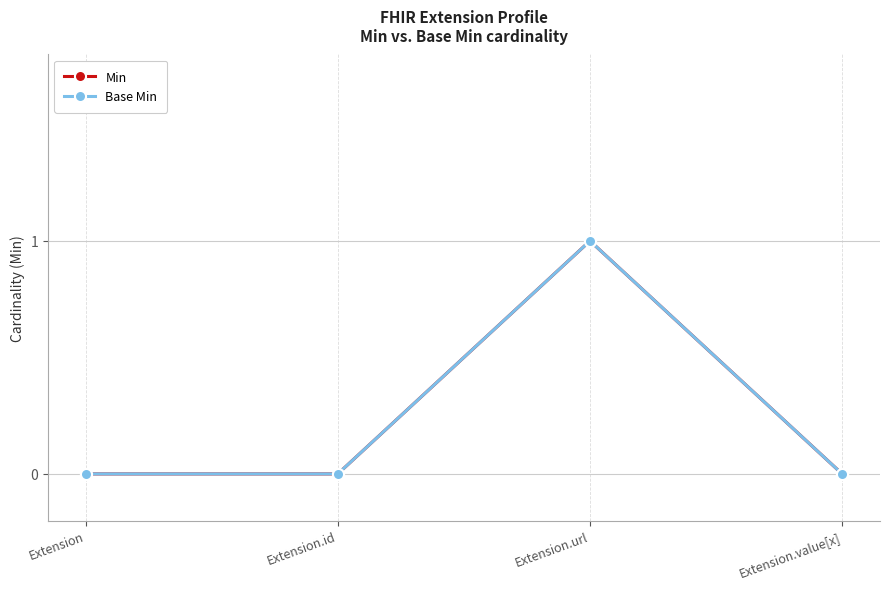

Does the chart have visible grid lines?

Yes